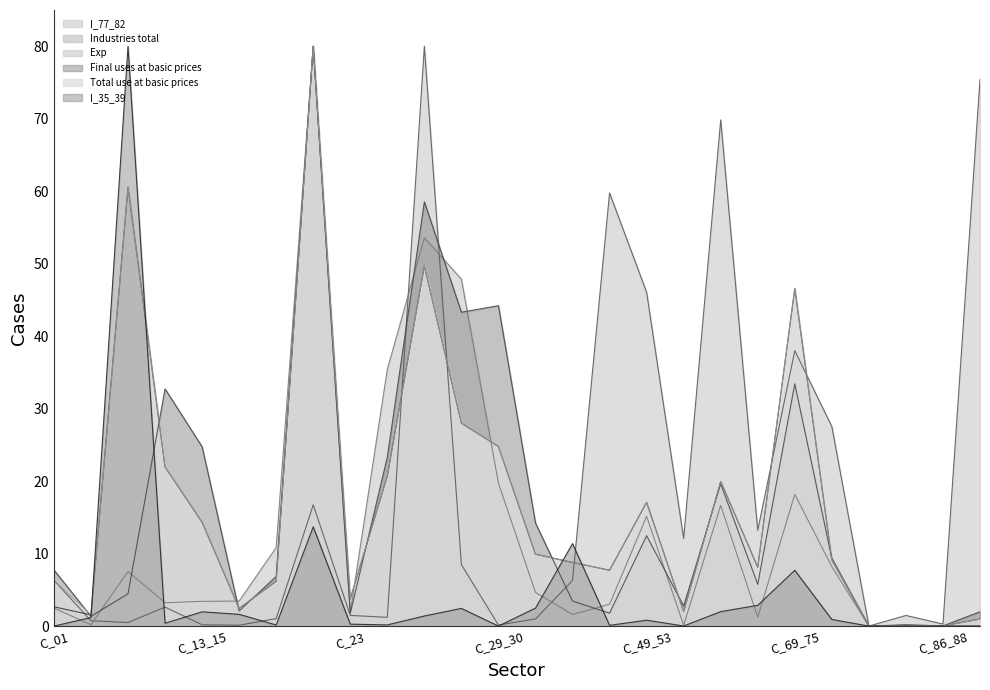

Is it true that I_77_82 equals 13.2 at C_64_66?

True